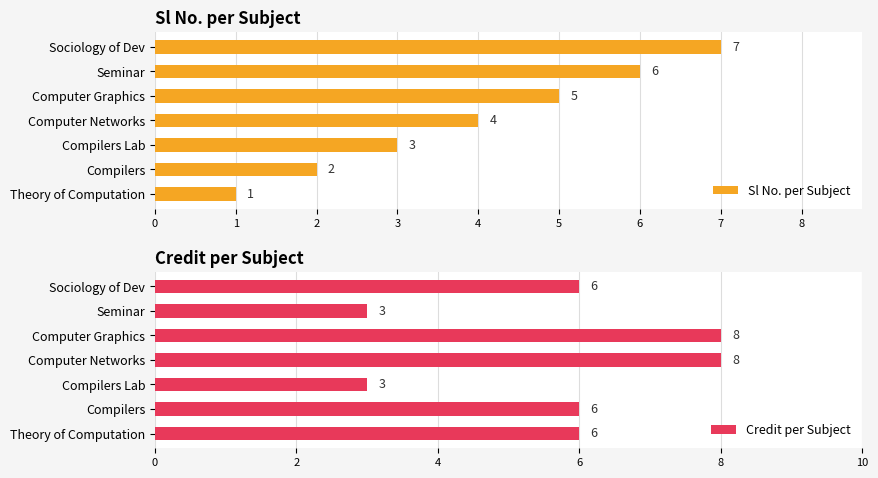

Rank the categories by Sl No. per Subject value from highest to lowest.

Sociology of Dev, Seminar, Computer Graphics, Computer Networks, Compilers Lab, Compilers, Theory of Computation